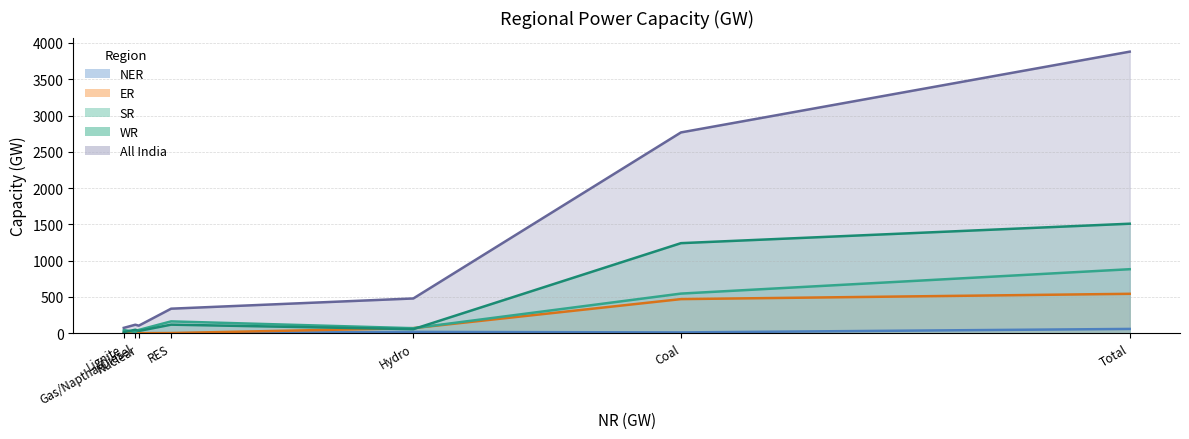

Where is the first local minimum for SR?

Lignite